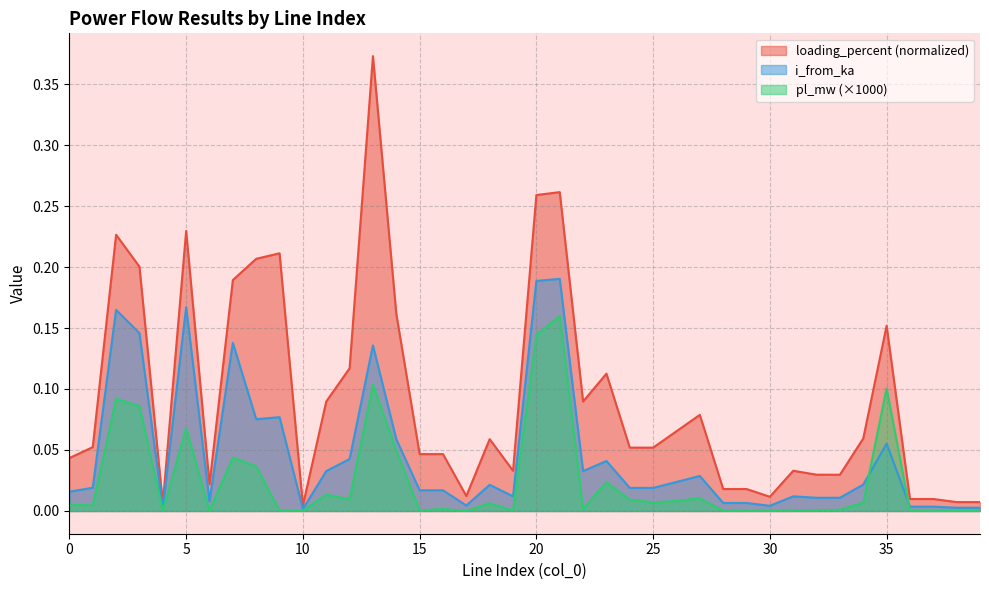

At how many categories does at least one series exceed 0?

40